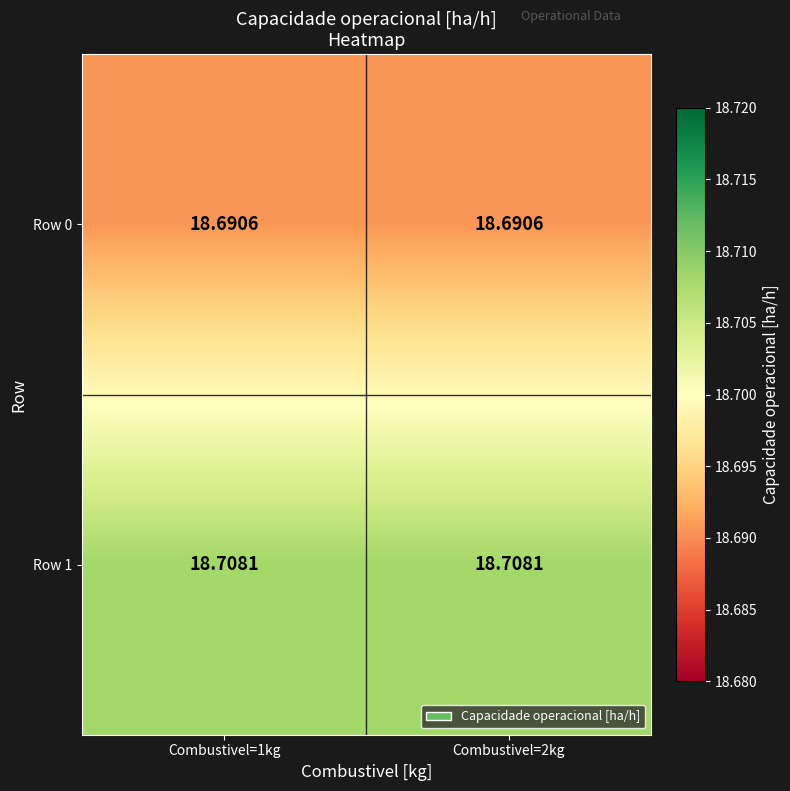

Is the value of Row 0 at Combustivel=1kg greater than the value of Row 1 at Combustivel=1kg?

No